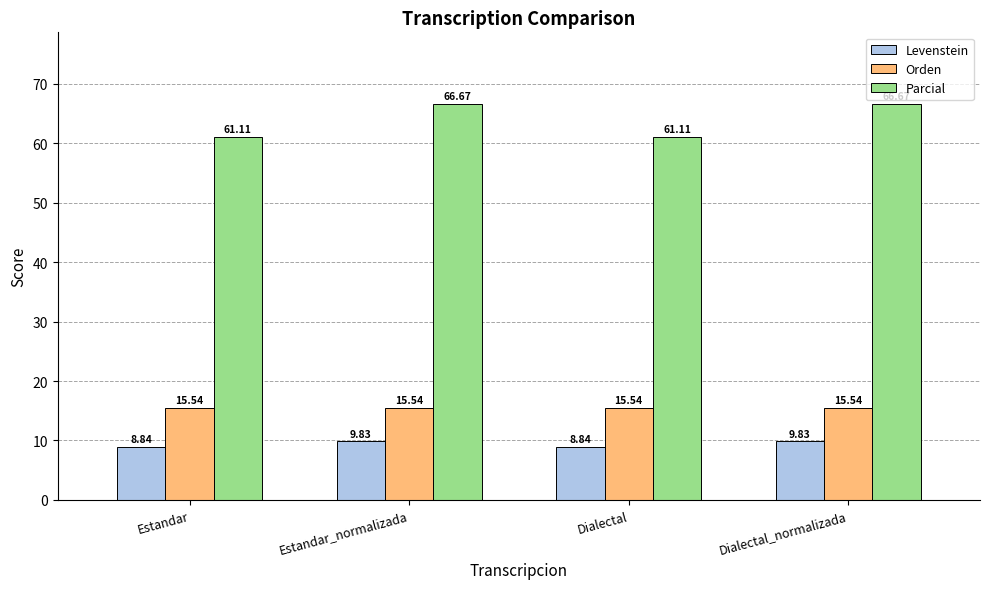

What is the difference between the highest and lowest values at Estandar_normalizada?

56.8